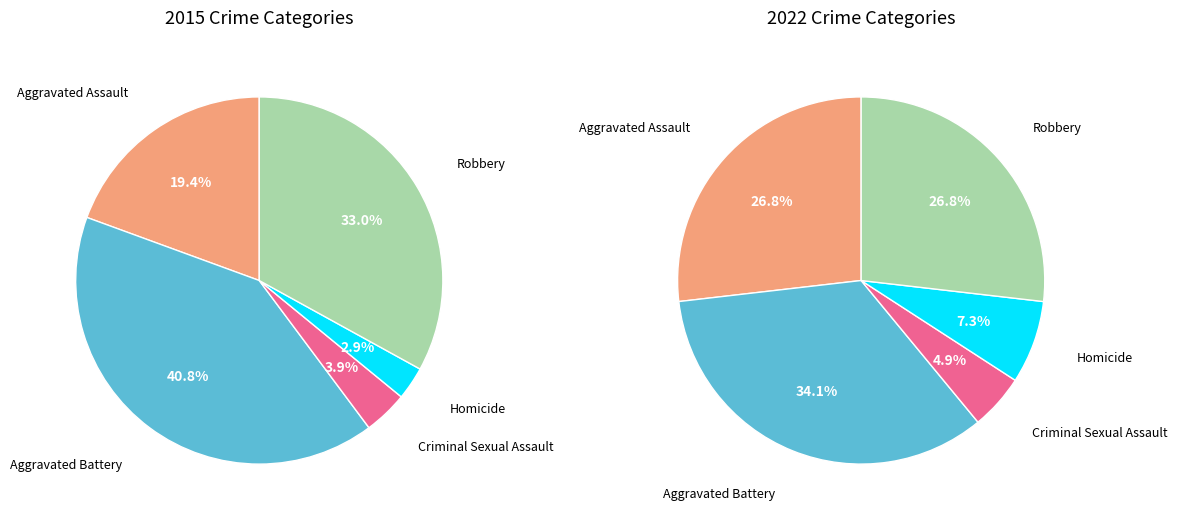

The Robbery slice represents 43% of the pie. True or false?

False